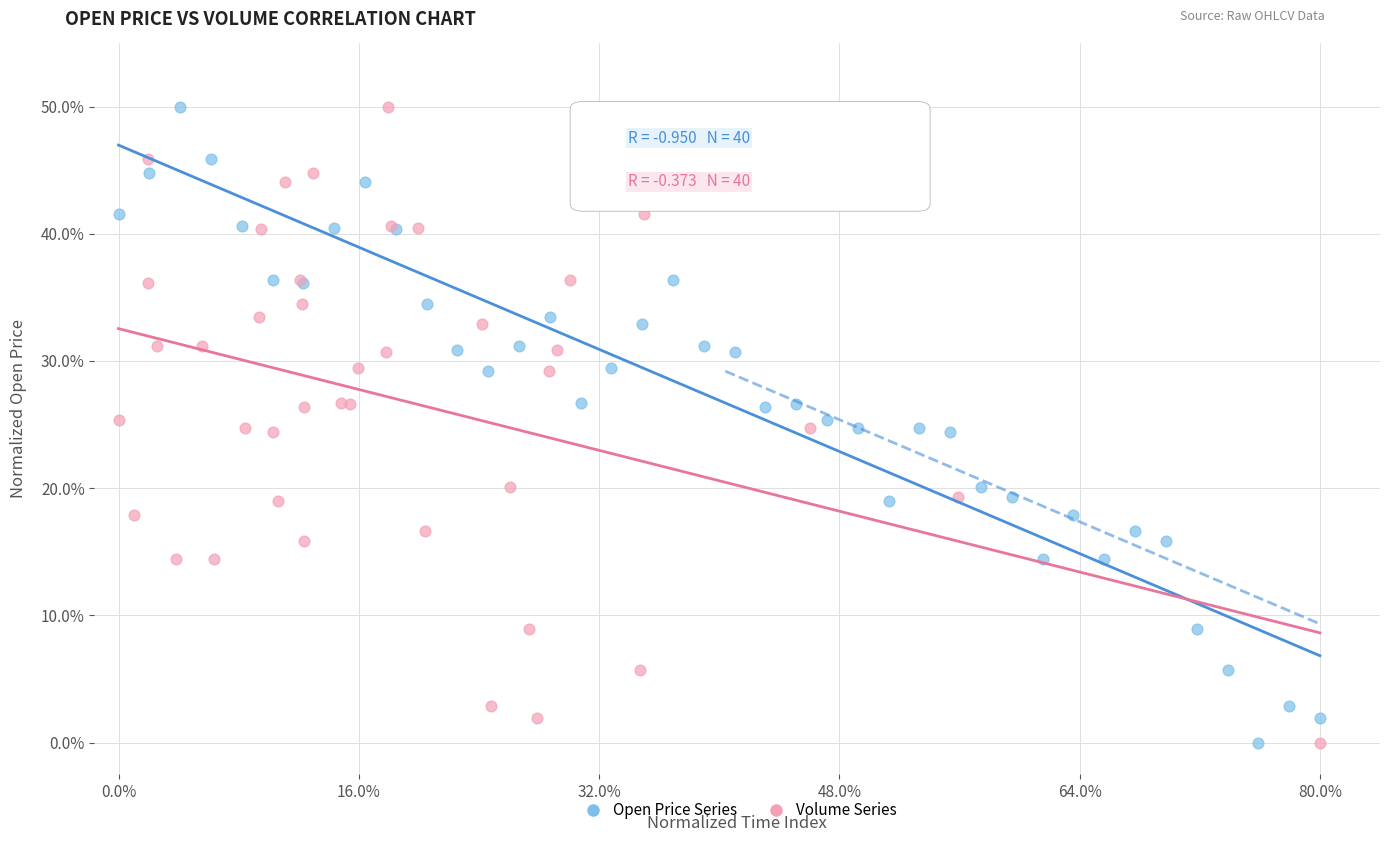

What are all the series names shown in the legend?

Open Price Series, Volume Series